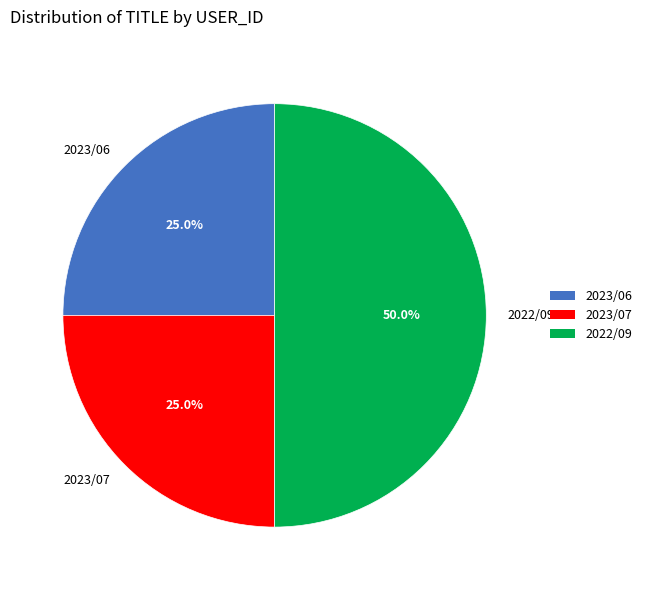

To the nearest percent, what is the average slice percentage?

33%